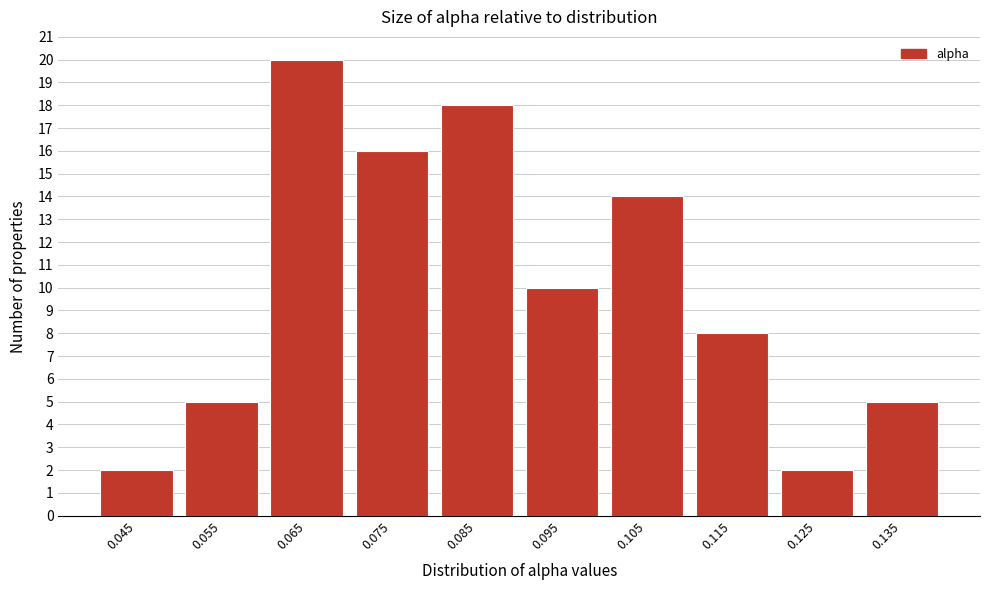

Reading left to right, extract all data points from this chart.

2	5	20	16	18	10	14	8	2	5